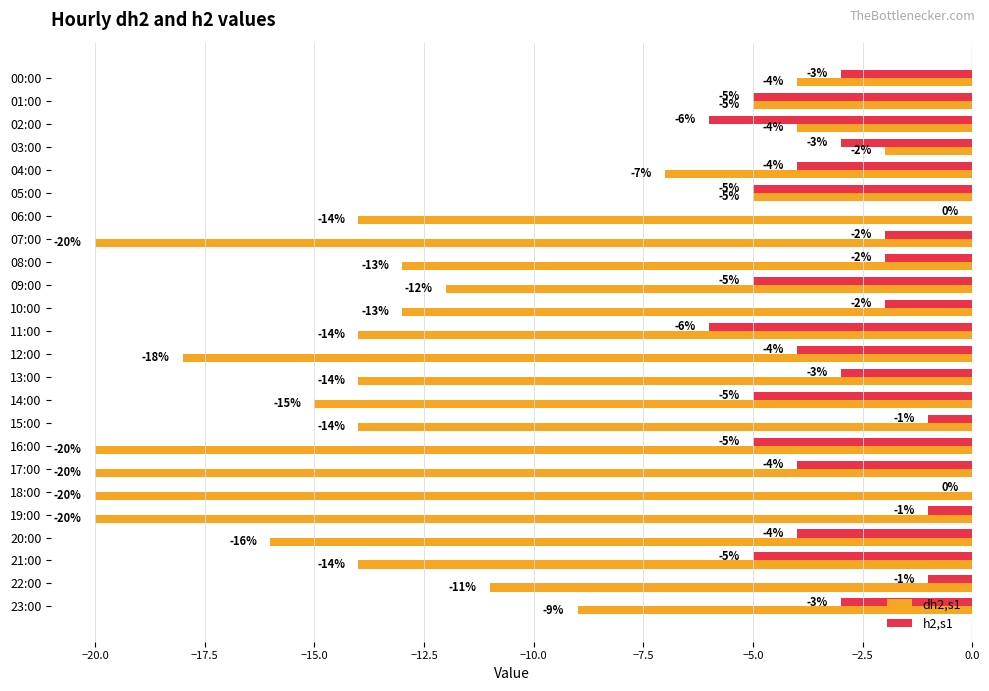

True or false: dh2,s1 has a value of -18 at 22:00.

False